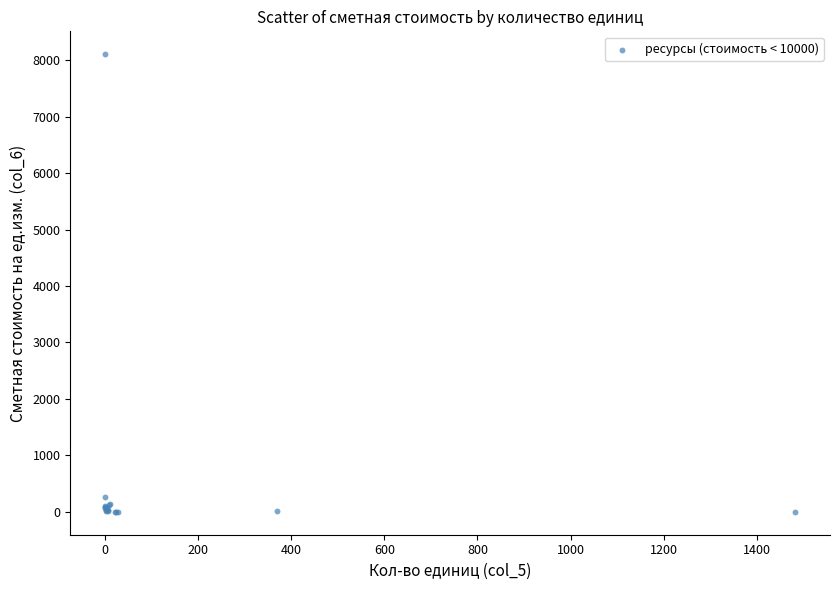

What Y value in the scatter plot is closest to 4053?

266.7